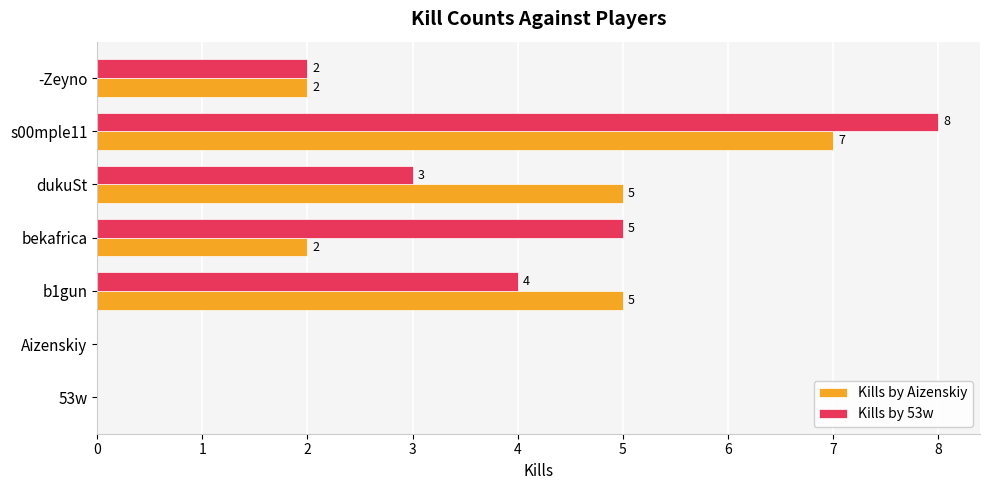

What is the approximate value of Kills by 53w at s00mple11?

8